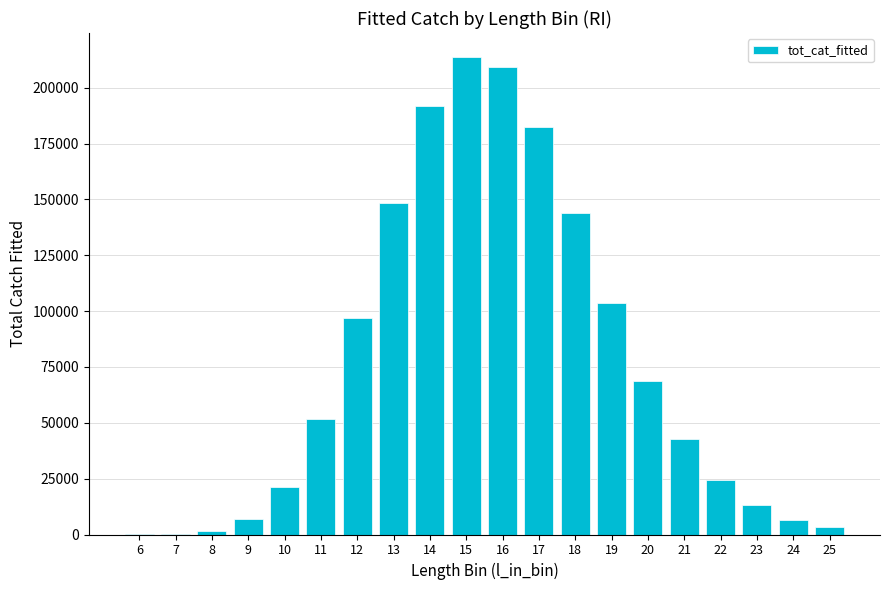

At which category does the chart reach its peak across all series?

15